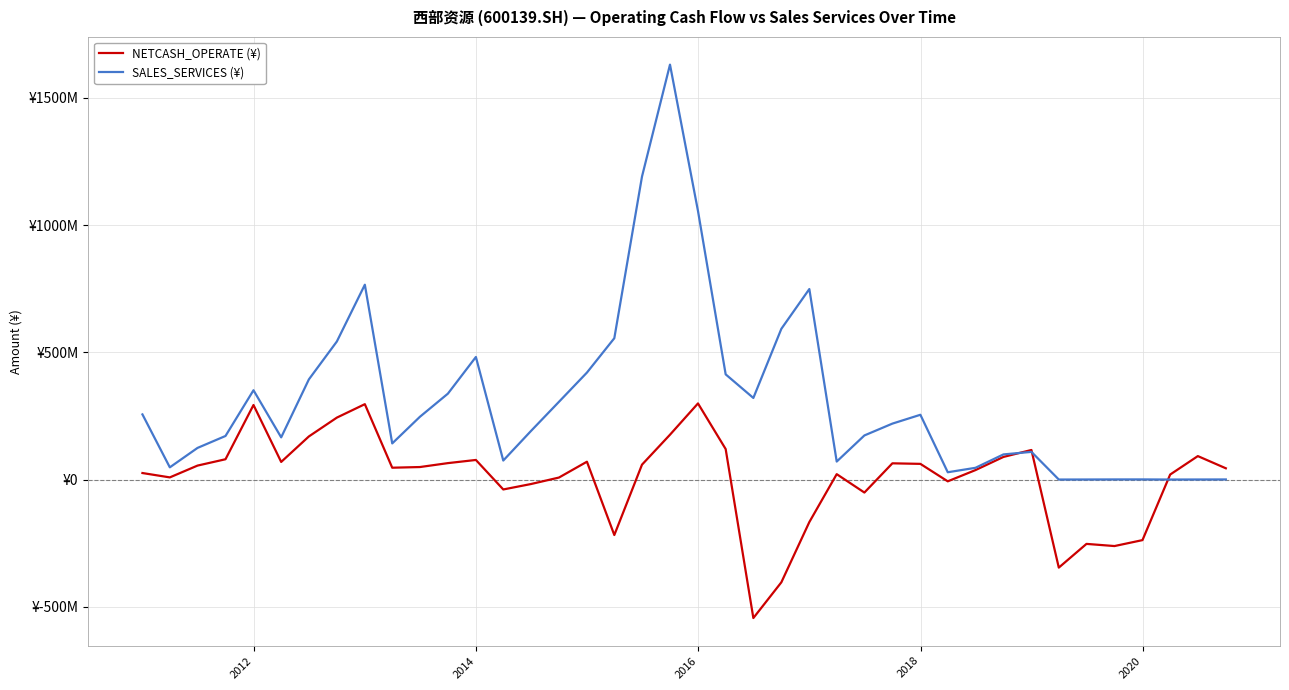

What are all the series names shown in the legend?

NETCASH_OPERATE (¥), SALES_SERVICES (¥)